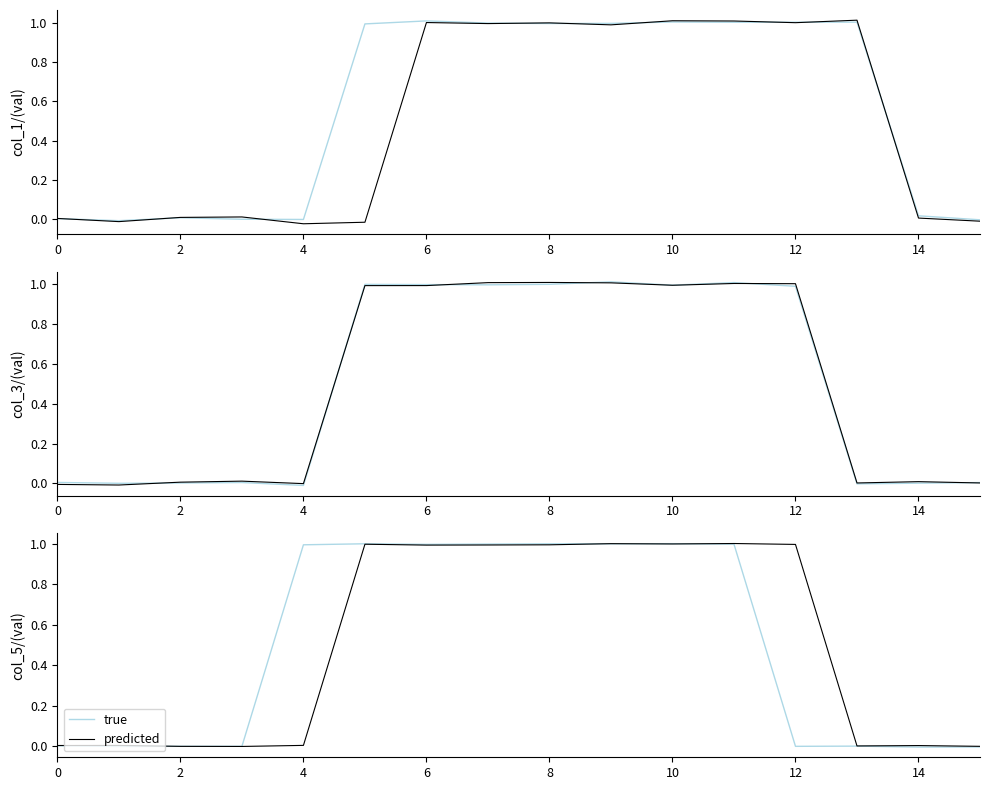

True or false: true and predicted intersect in this chart.

True